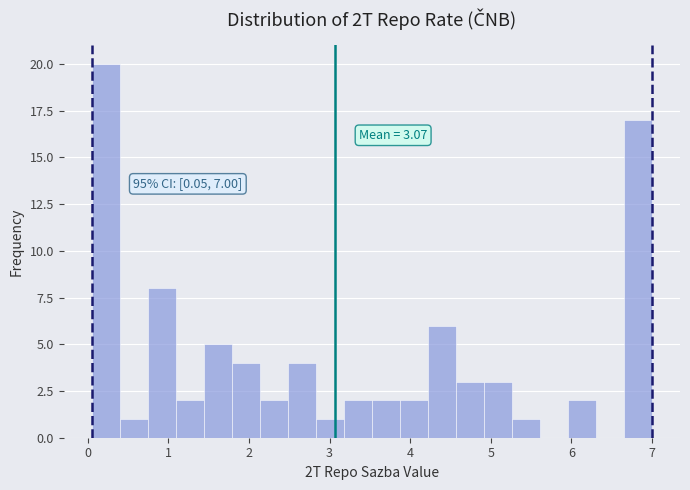

Read against the x-axis, roughly where is the centre of the tallest bar?

0.2